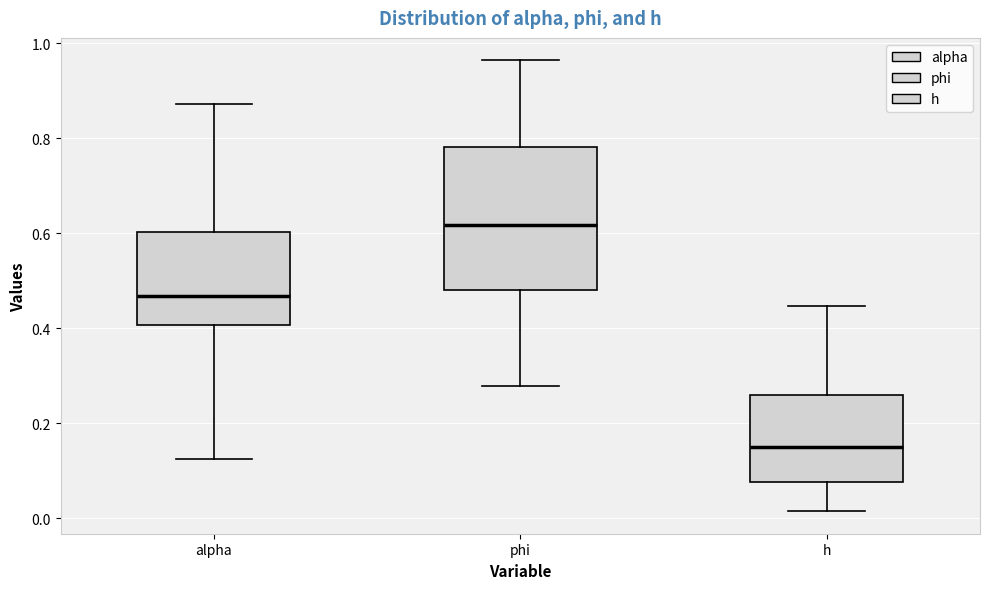

Which box is the tallest, from its lower edge to its upper edge?

phi